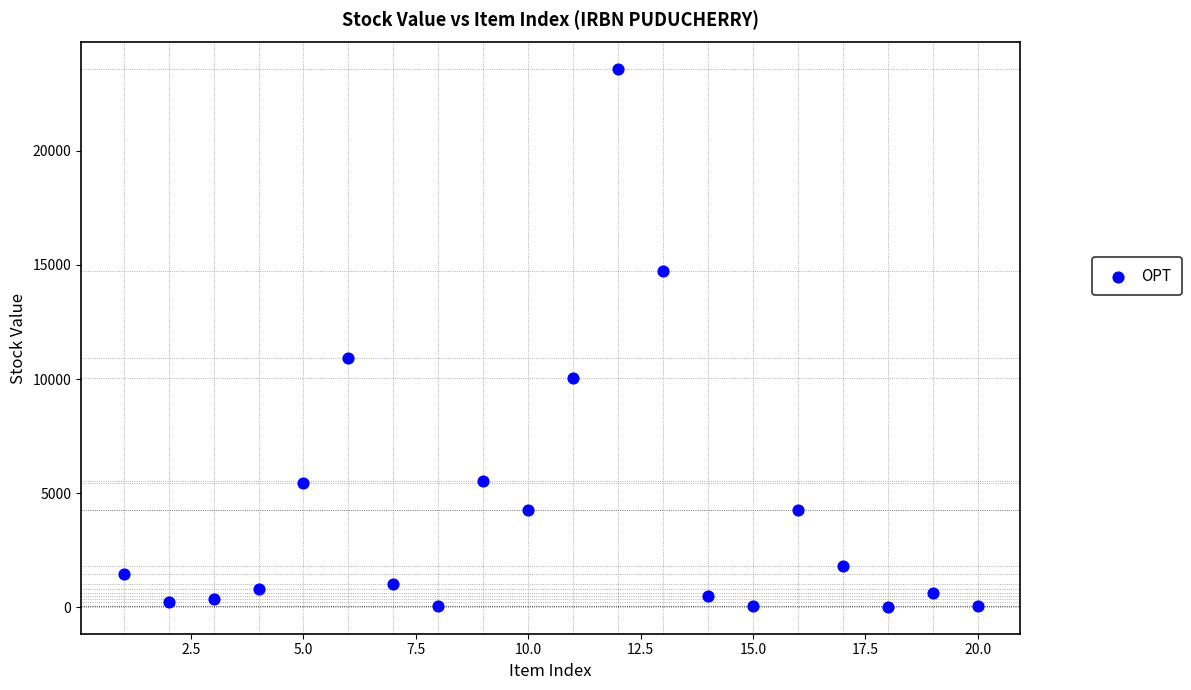

What Y value in the scatter plot is closest to 11792?

10916.4